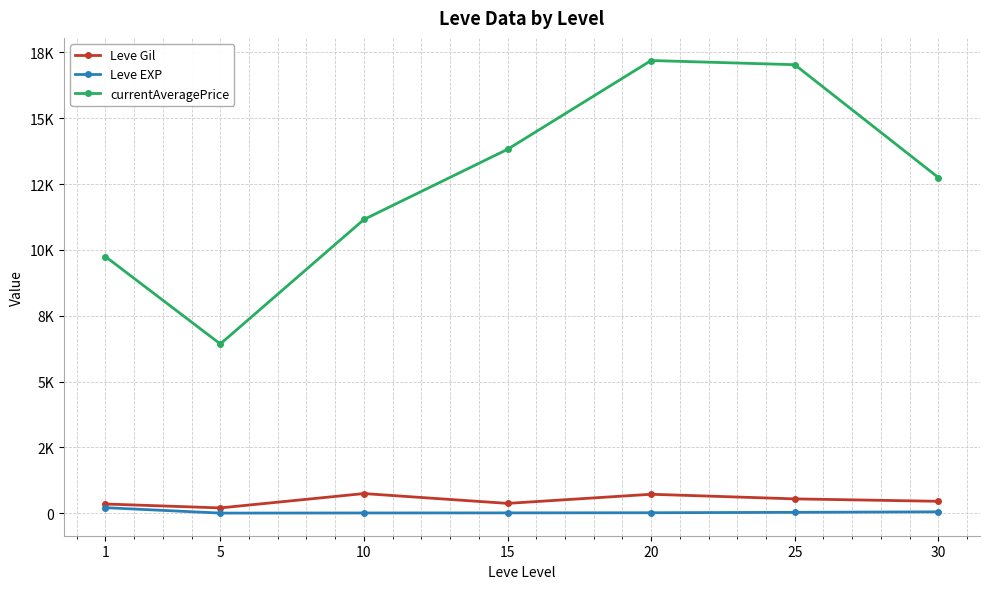

What are all the series names shown in the legend?

Leve Gil, Leve EXP, currentAveragePrice